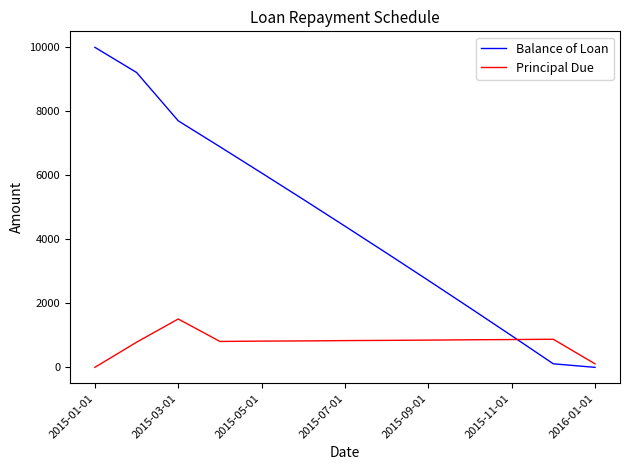

Rank the series by their average value, from highest to lowest.

Balance of Loan, Principal Due